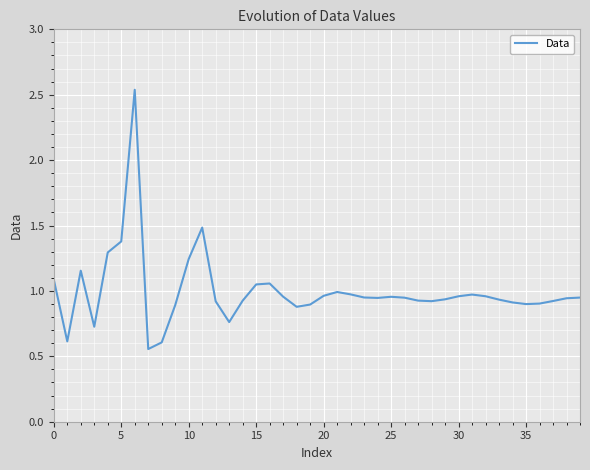

What is the difference between the maximum and minimum values?

2.0